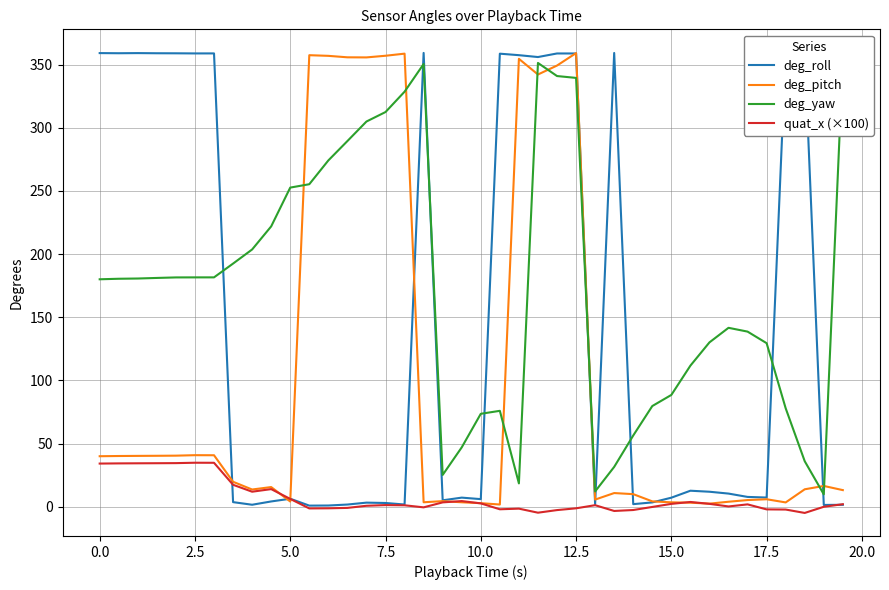

The deg_pitch series shows 359.1 at 12.5. True or false?

True